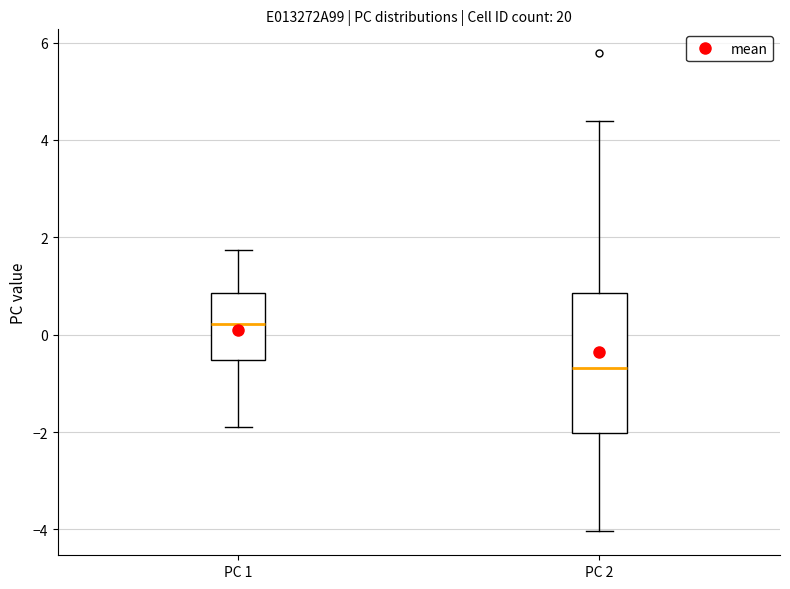

Where is the lower edge of the box for PC 1 on the y-axis? The values are not printed on the chart, so give them approximately, as read against the axis.

-0.6